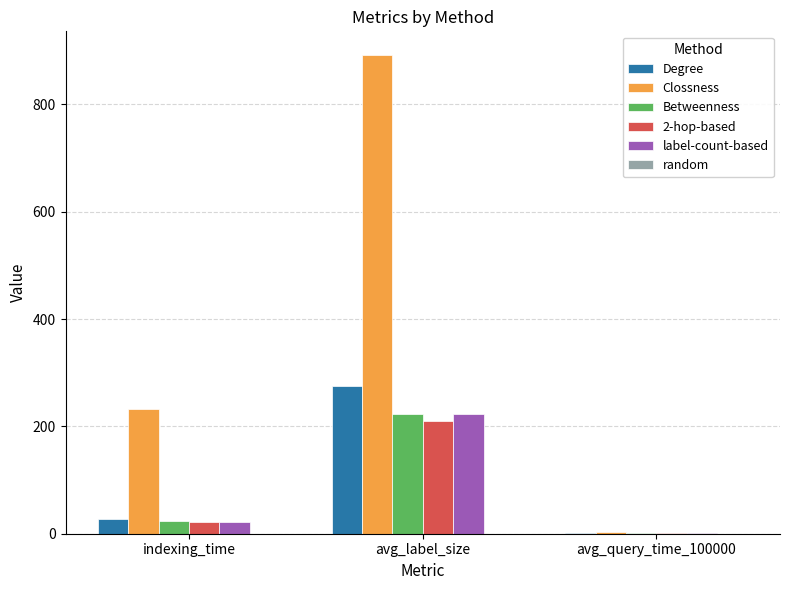

What is the difference between the Degree values at indexing_time and avg_query_time_100000?

26.9